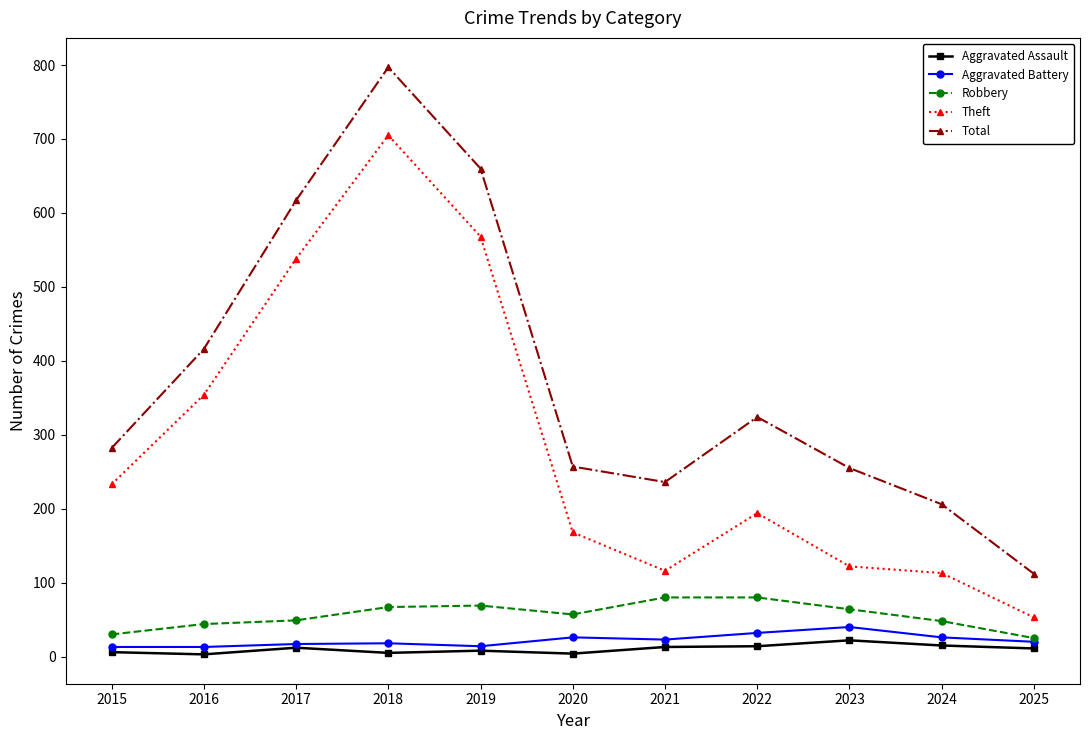

Is the value of Theft at 2015 greater than the value of Total at 2022?

No